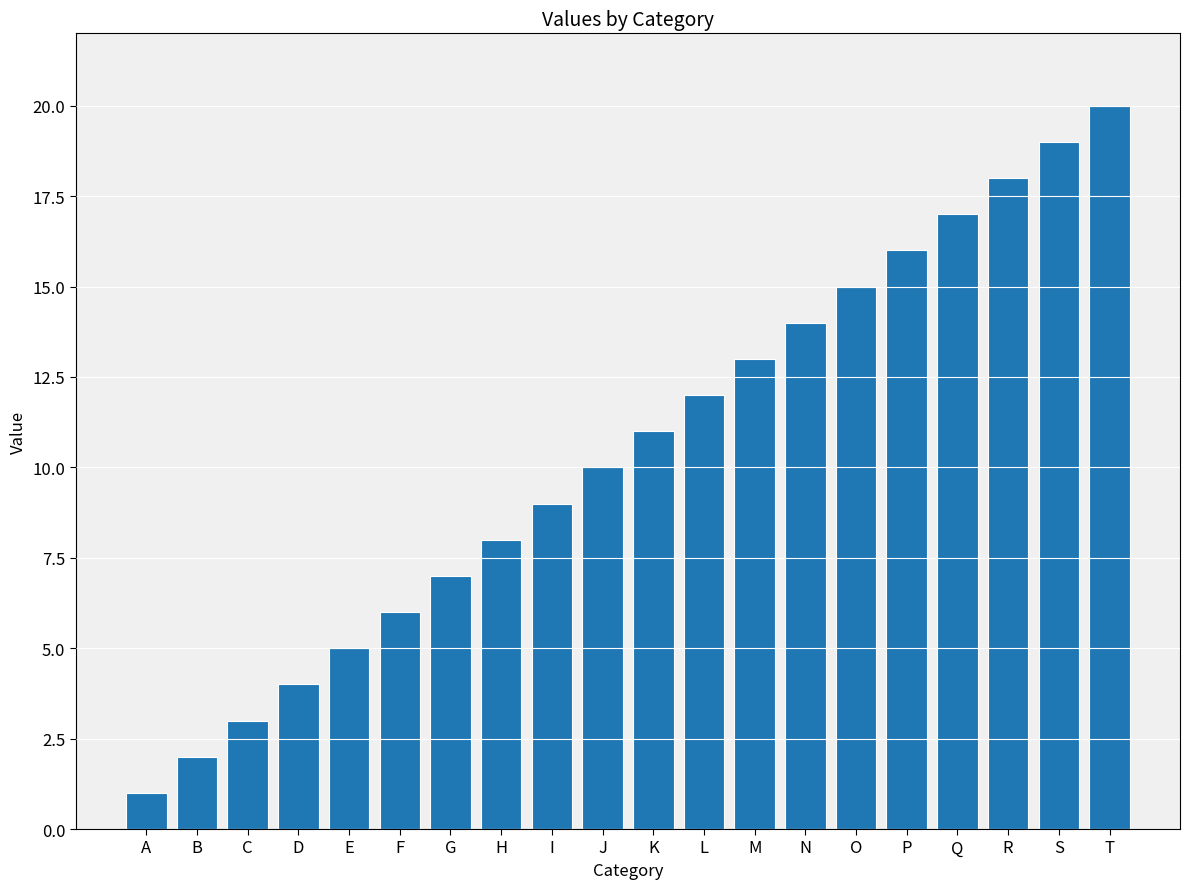

What is the value of the 13th bar from the left?

13